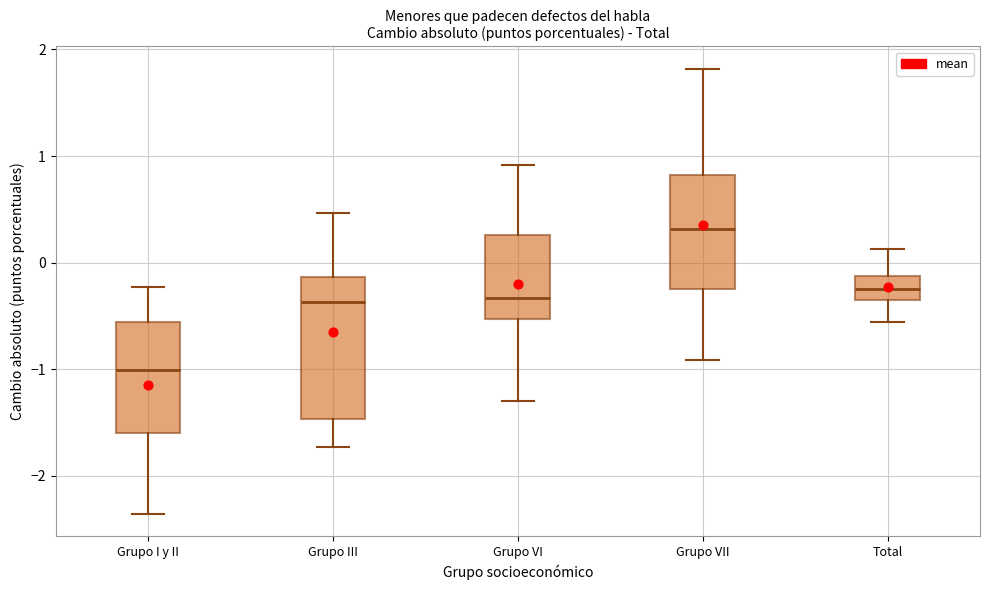

Where is the upper edge of the box for Grupo VI on the y-axis? The values are not printed on the chart, so give them approximately, as read against the axis.

0.3